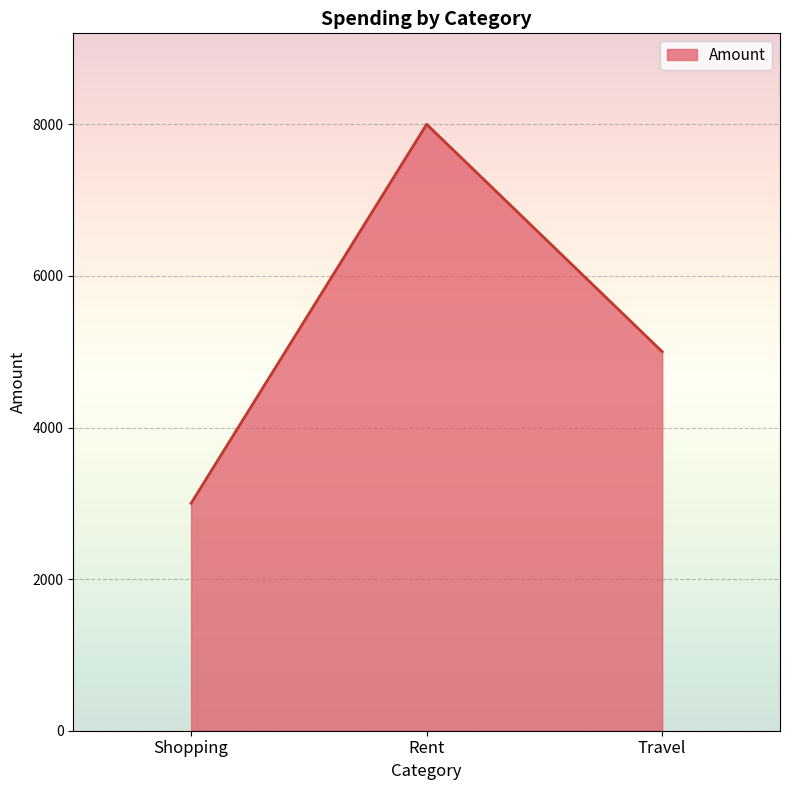

Reading right to left, extract all data points from this chart.

Travel=5000	Rent=8000	Shopping=3000